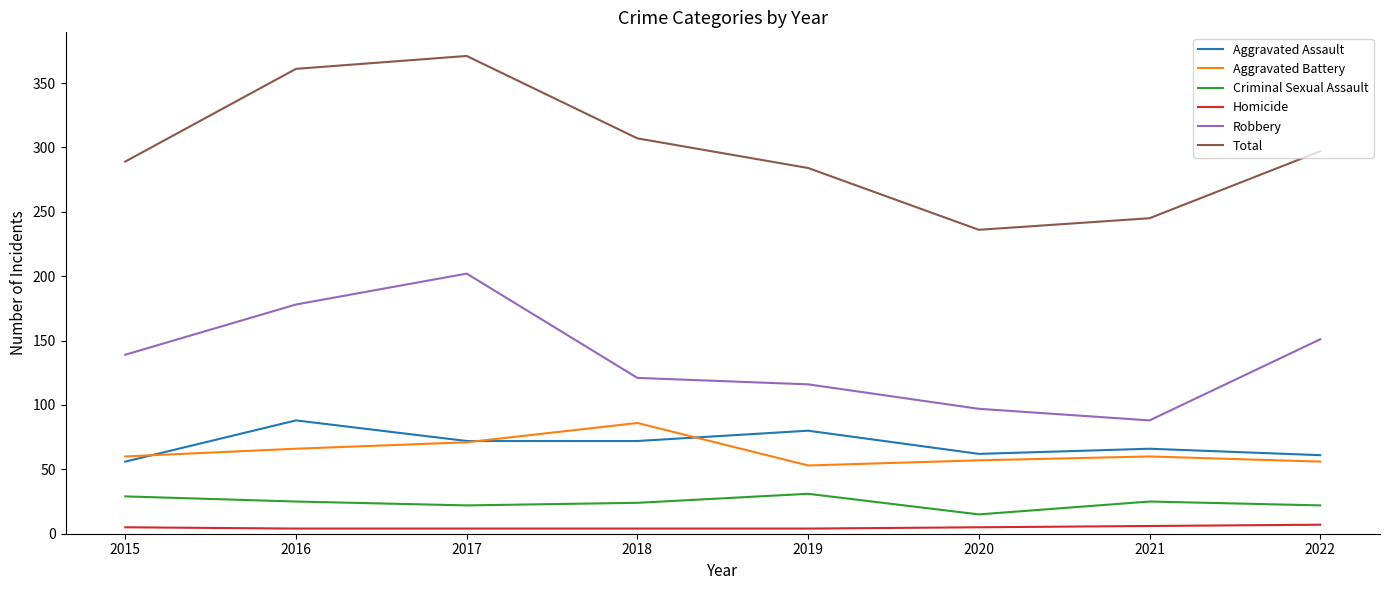

Is the value of Robbery at 2019 greater than the value of Aggravated Battery at 2022?

Yes